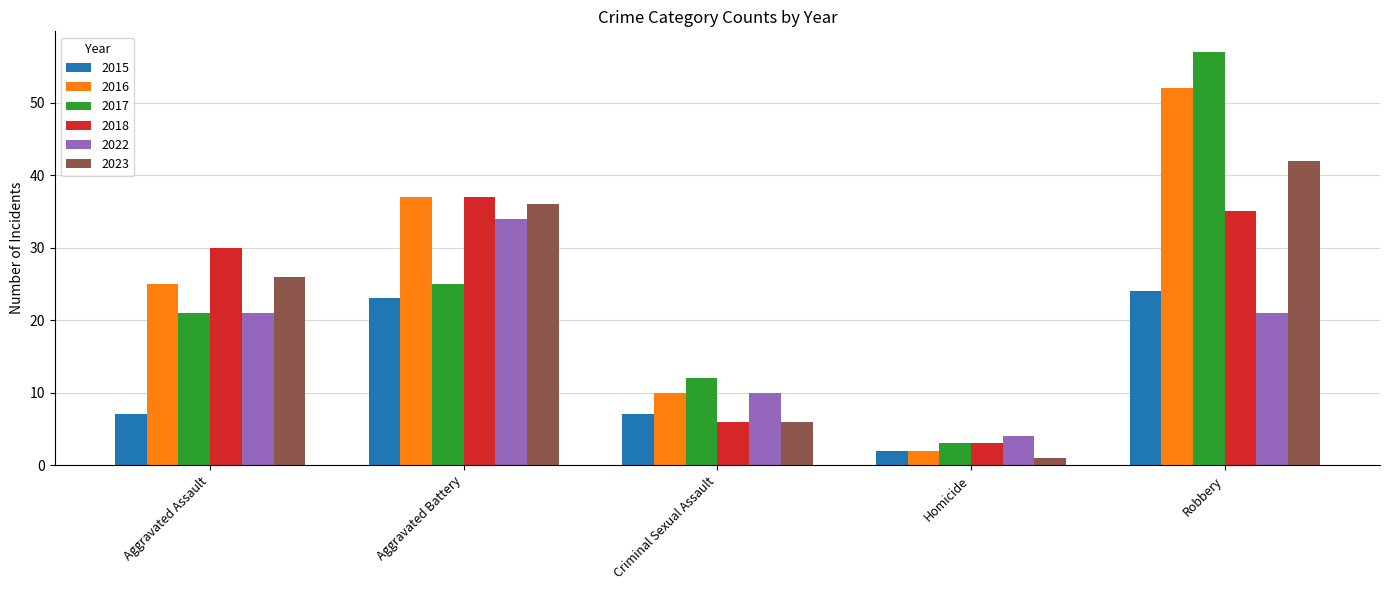

What is the value of the 2018 bar at the 2nd from the left?

37